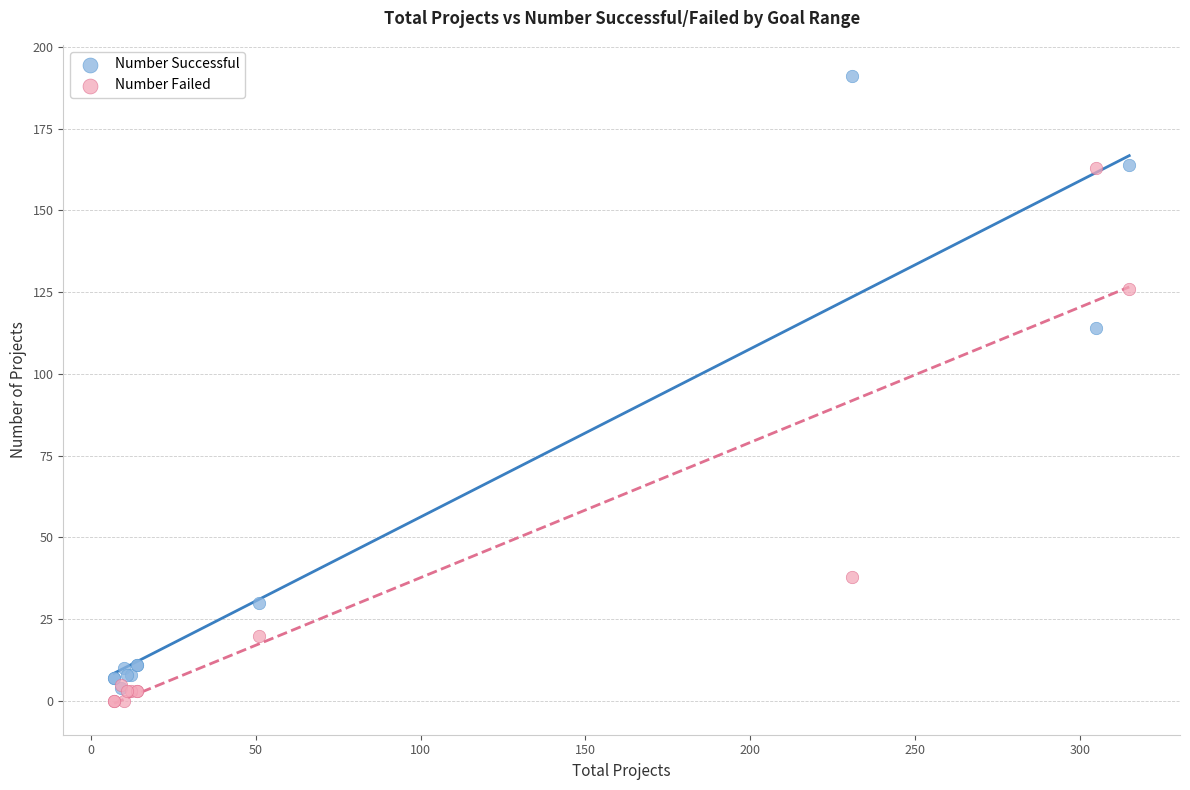

Which series contains the lowest Y value?

Number Failed